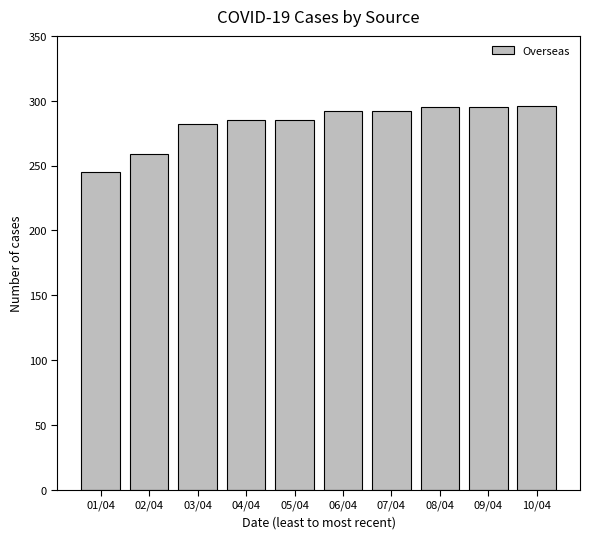

Is it true that the value at 08/04 is 449?

False